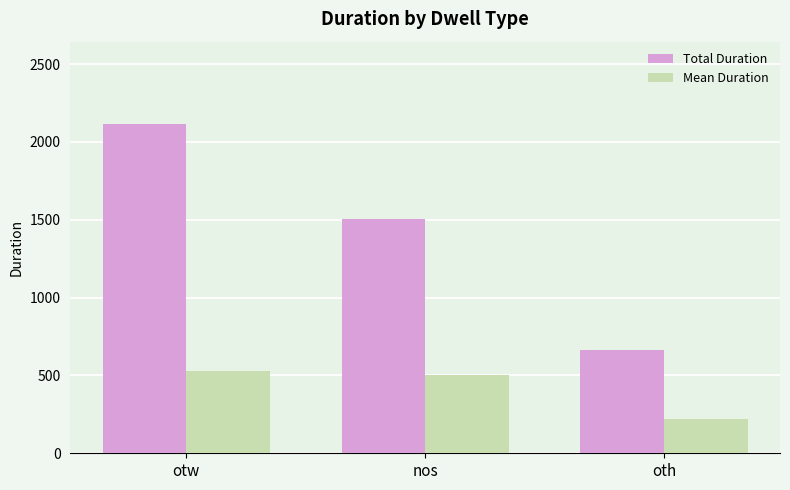

Does the chart contain stacked bars?

No